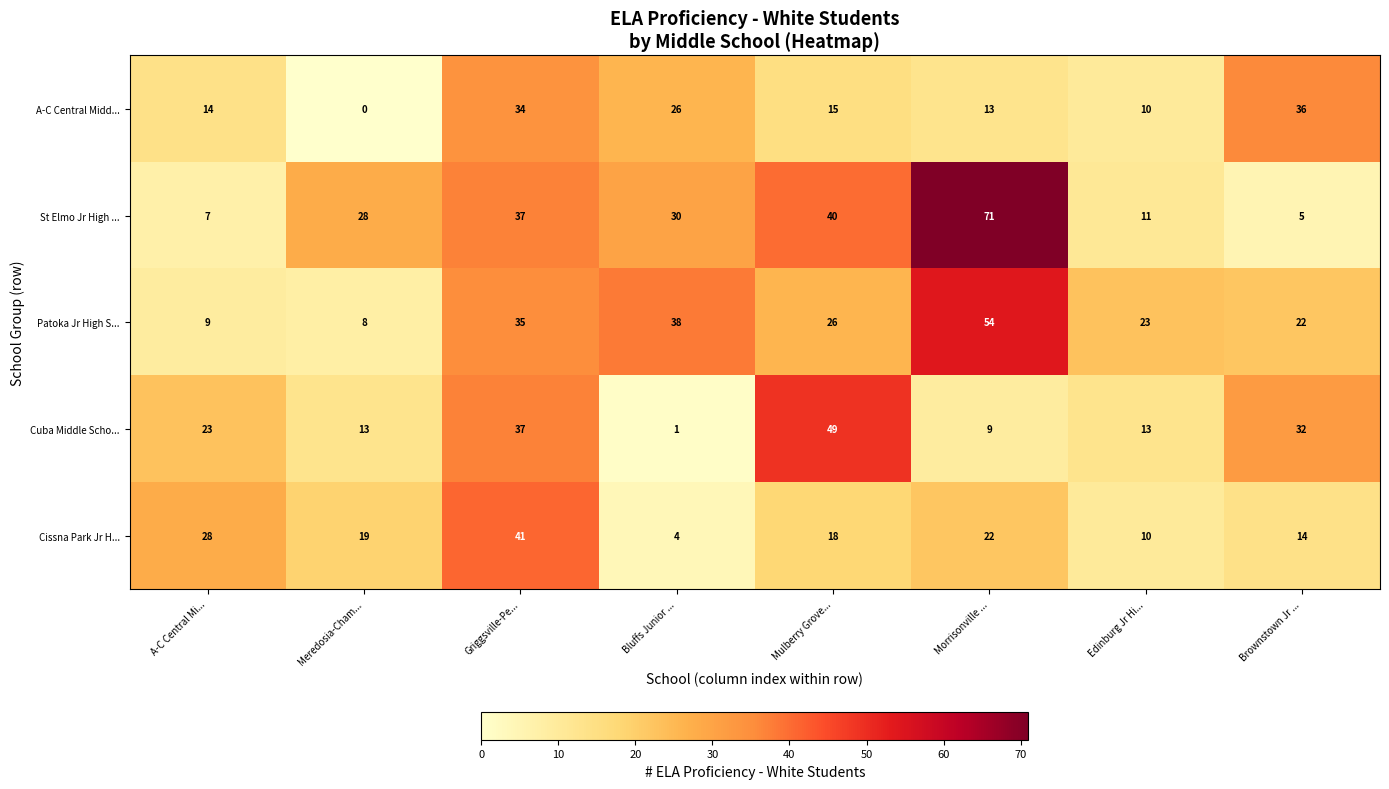

List the labels in order of St Elmo Jr High ... value, largest first.

Morrisonville ..., Mulberry Grove..., Griggsville-Pe..., Bluffs Junior ..., Meredosia-Cham..., Edinburg Jr Hi..., A-C Central Mi..., Brownstown Jr ...